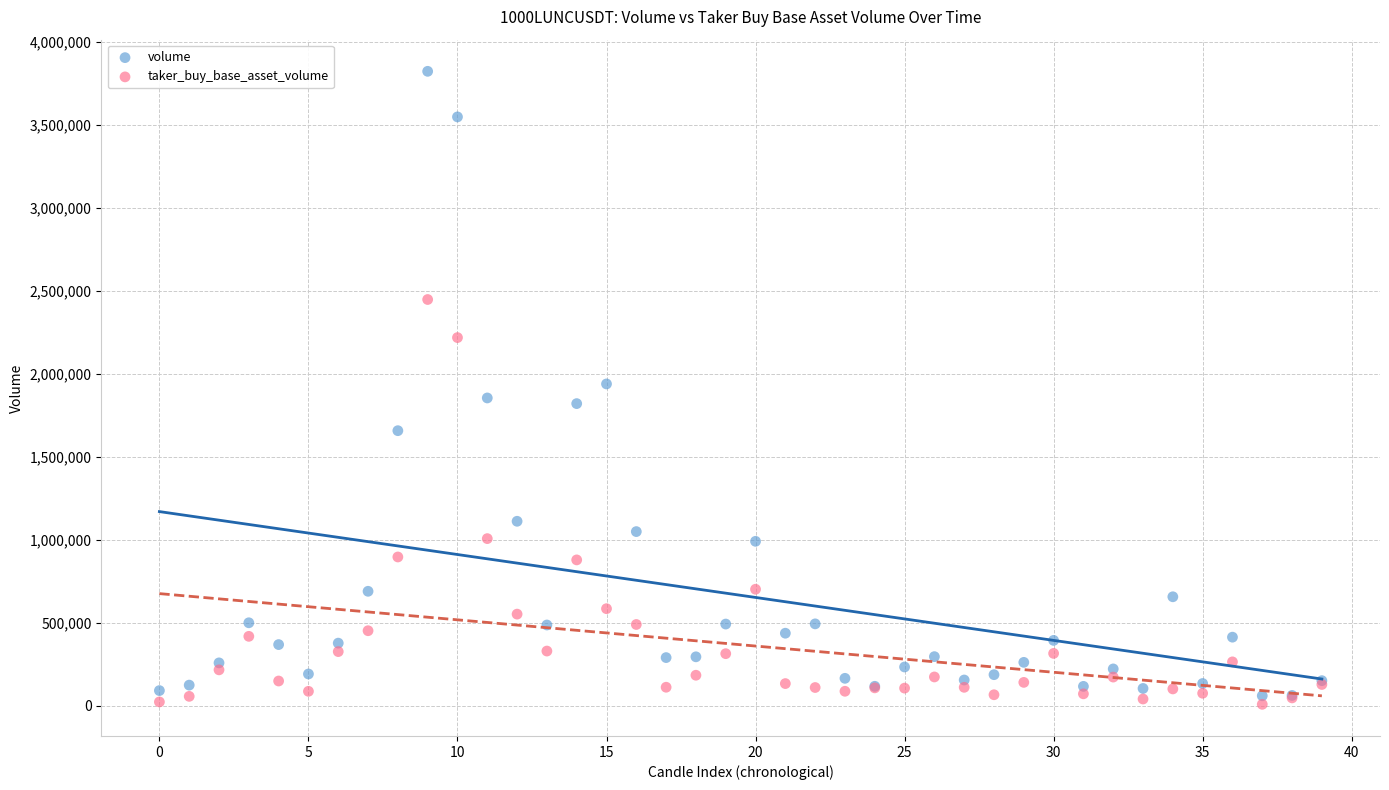

Which series reaches the maximum Y coordinate?

volume